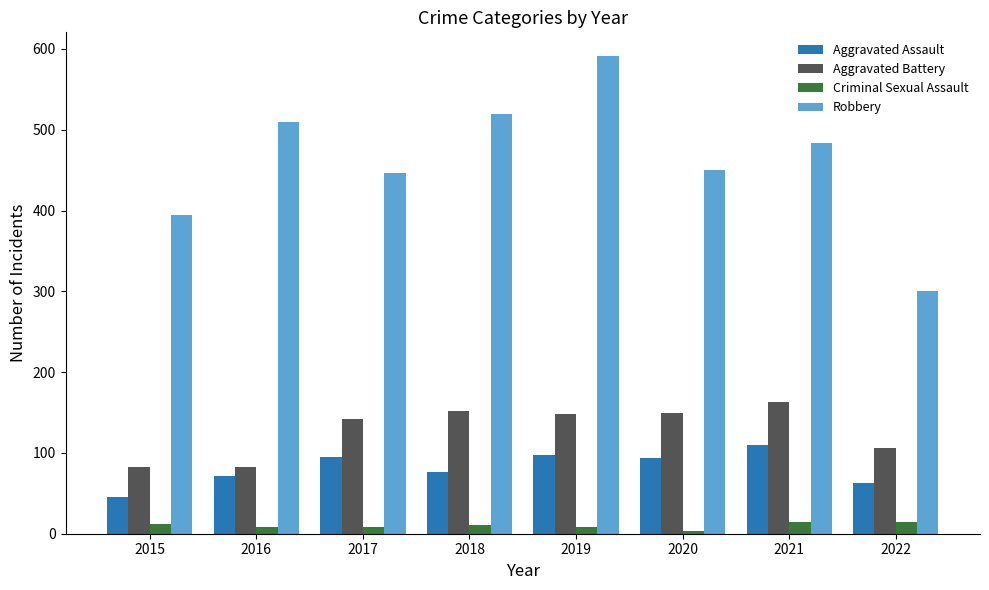

What is the difference between the second highest and second lowest values in the Robbery series?

124